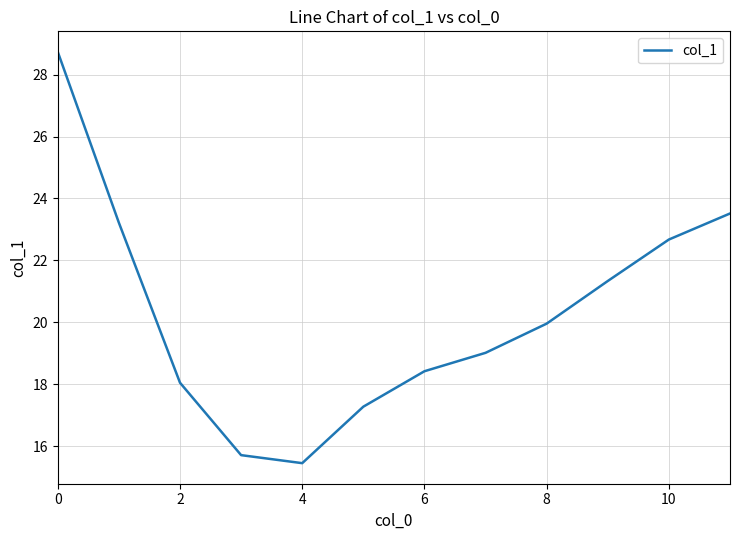

What is the greatest value displayed?

28.7